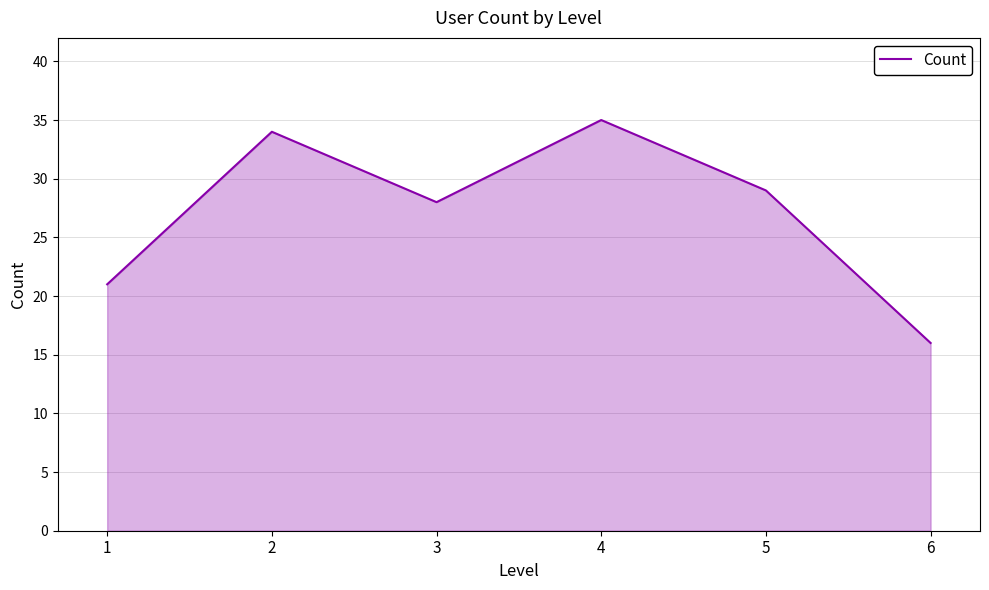

What is the difference between the maximum and minimum values?

19